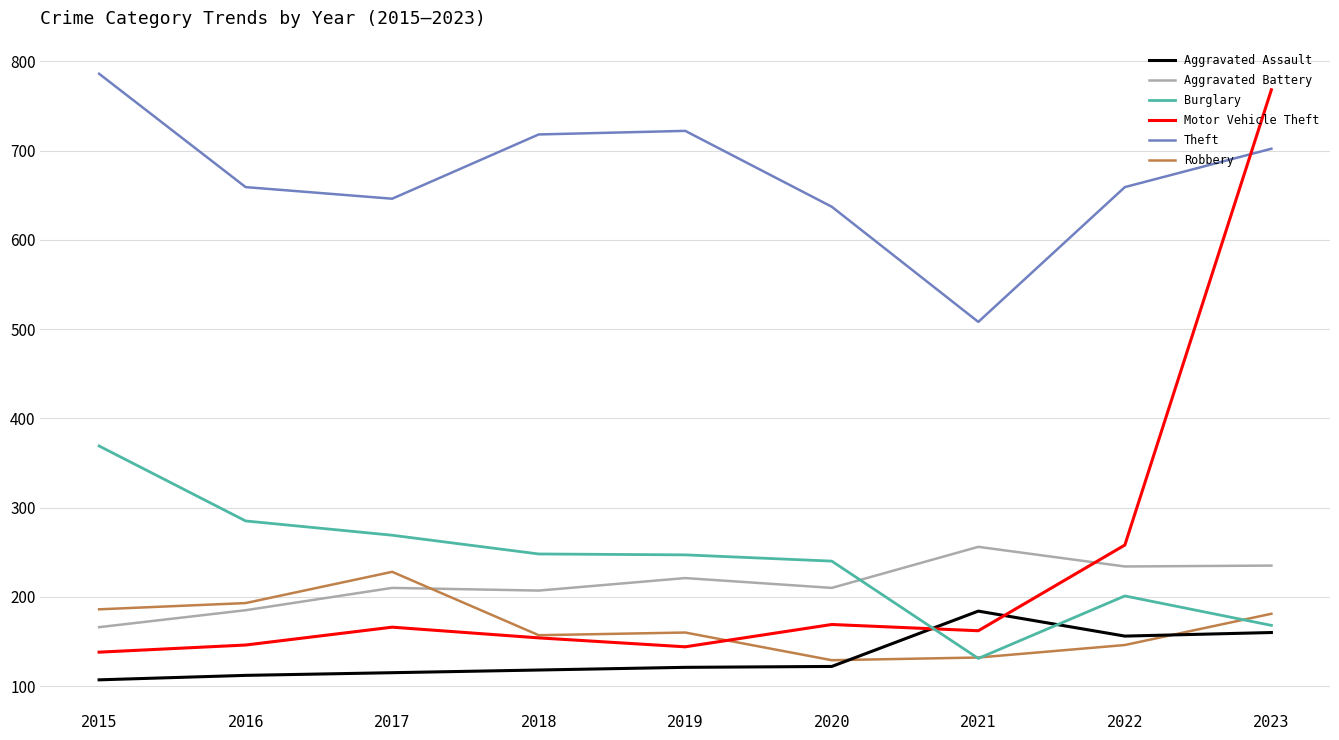

Between 2021 and 2022, which series saw the biggest shift?

Theft